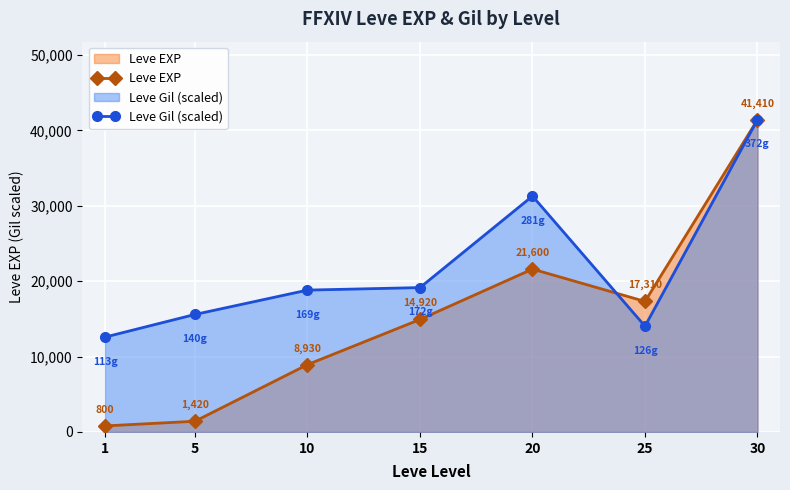

How many intersections are there between Leve EXP and Leve Gil (scaled)?

1